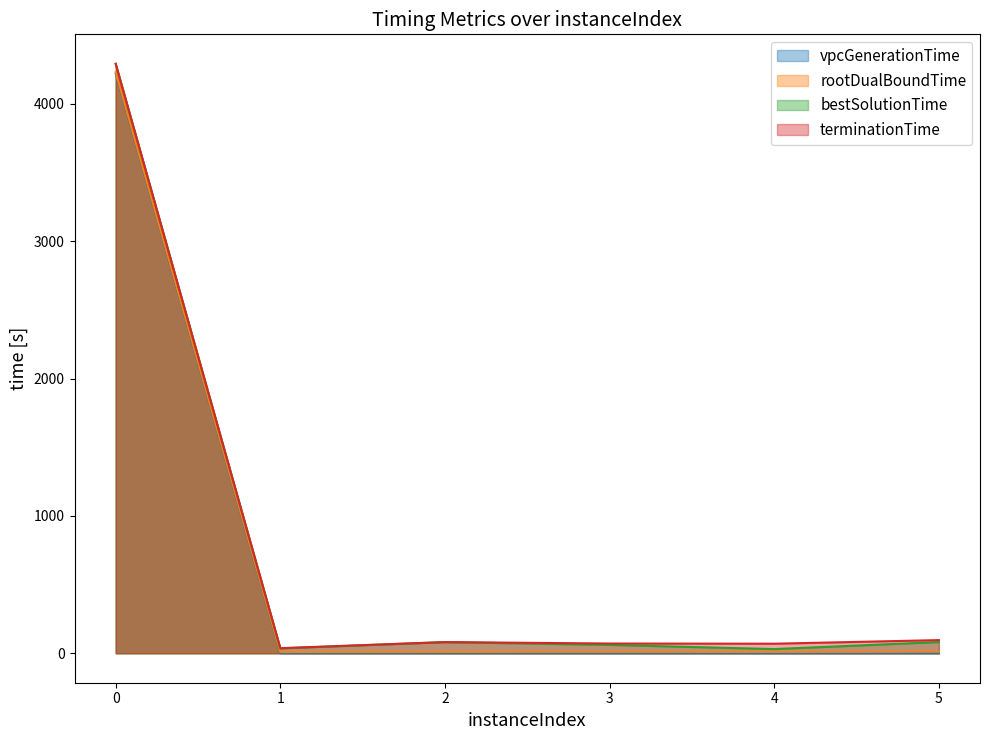

How many distinct data groups are displayed?

4